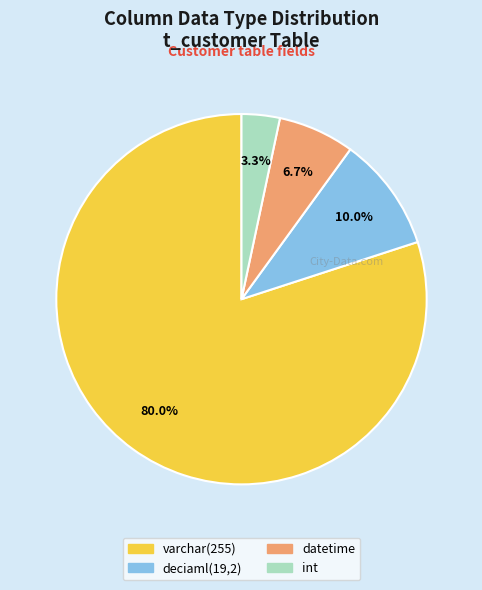

Which slice represents more than half of the pie?

varchar(255)